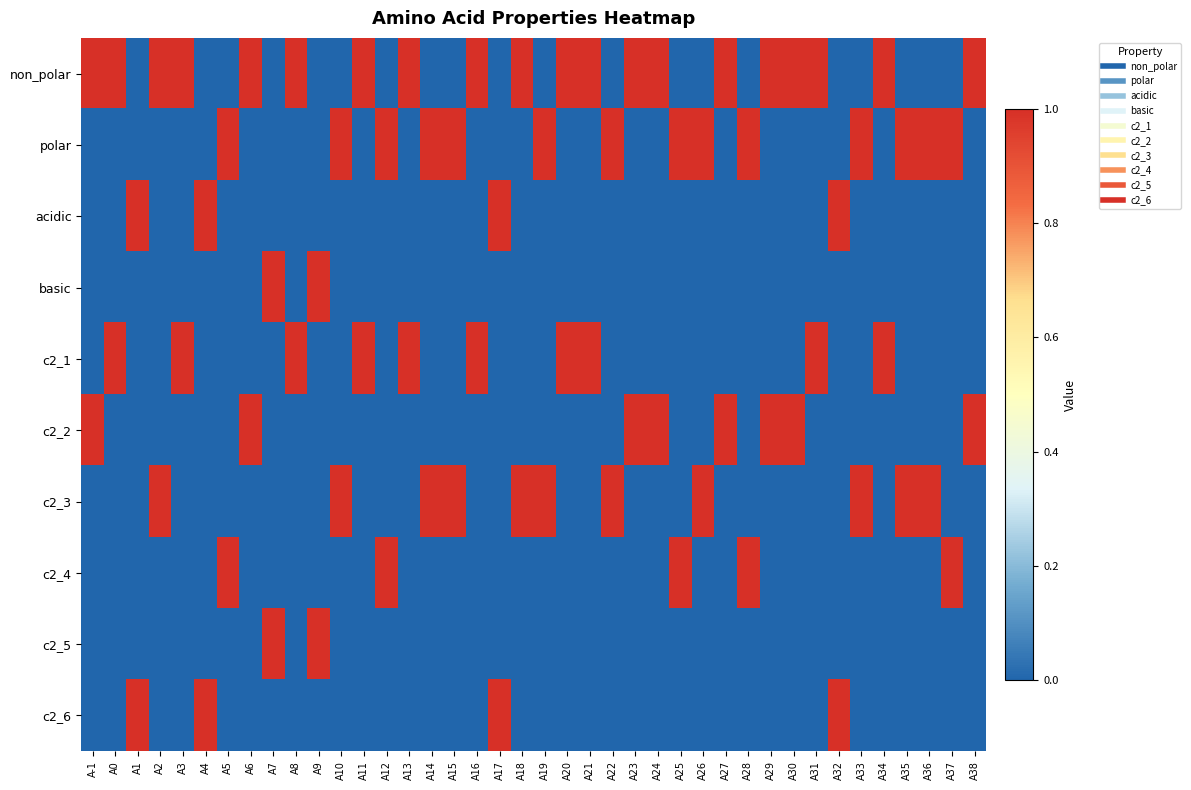

What is the maximum value shown in the chart?

1